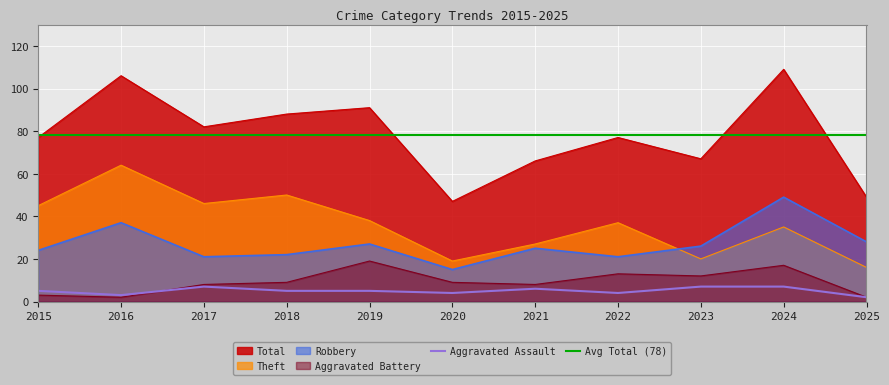

The Total series shows 132 at 2019. True or false?

False